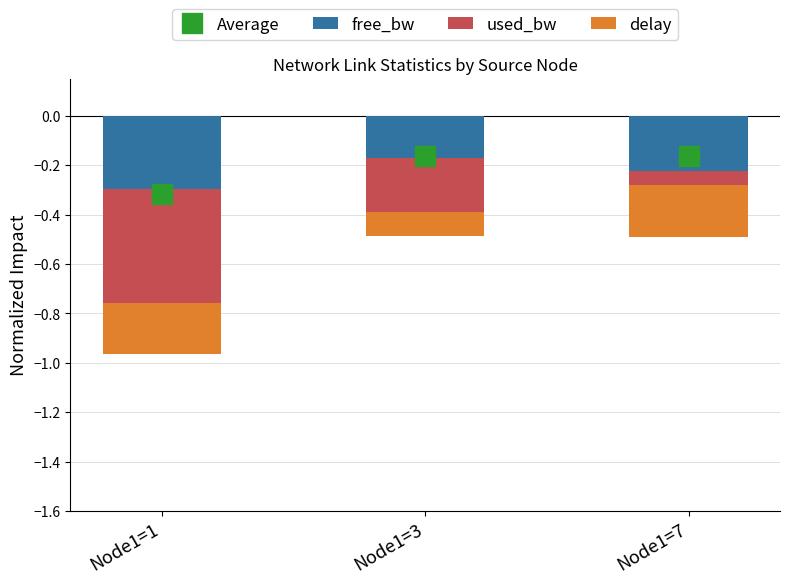

Reading left to right, what are all the values shown in this chart?

free_bw: -0.3	-0.2	-0.2
used_bw: -0.5	-0.2	-0.1
delay: -0.2	-0.1	-0.2